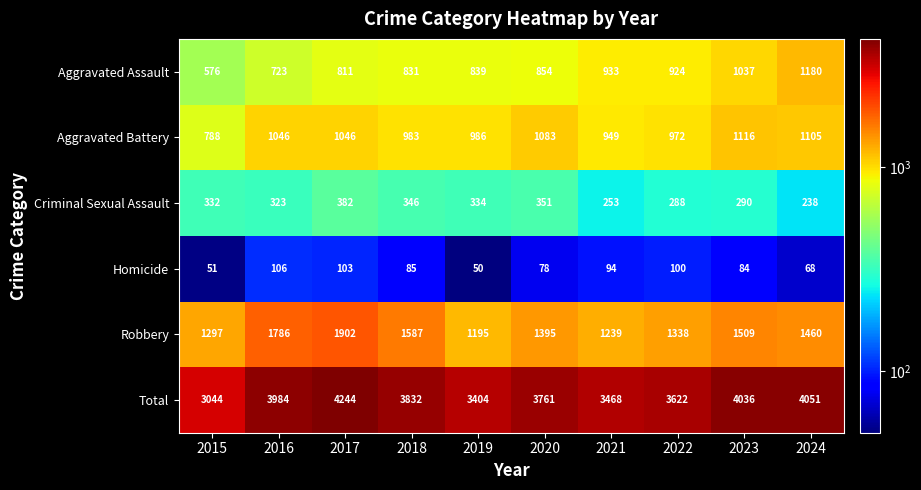

True or false: Aggravated Assault has a value of 933 at 2021.

True